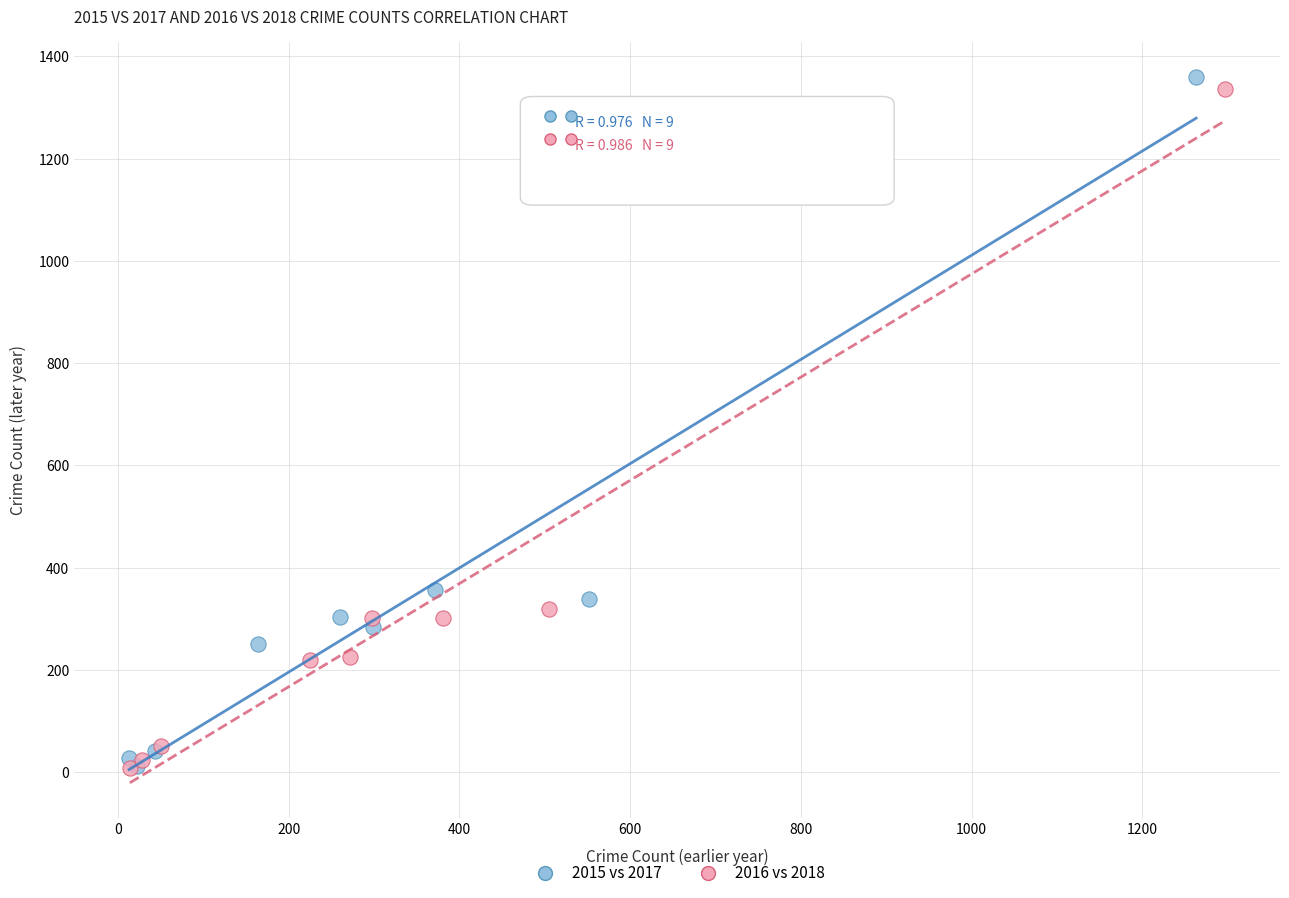

Which series has the largest Y range (max minus min)?

2015 vs 2017